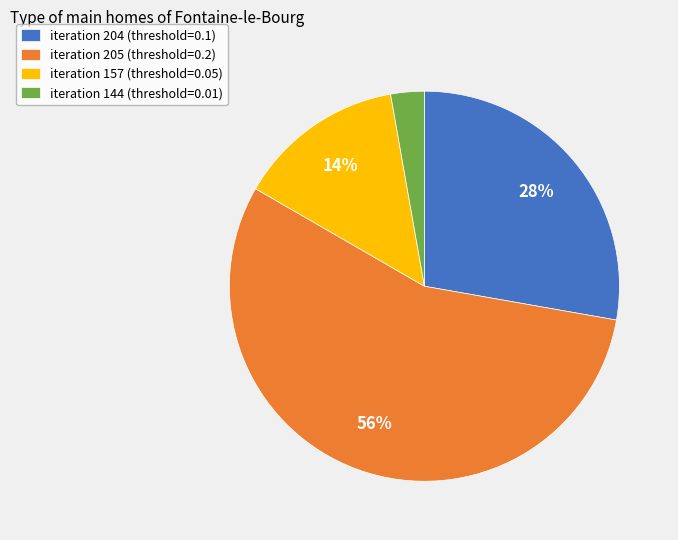

To the nearest percent, what is the difference between the iteration 205 (threshold=0.2) and iteration 204 (threshold=0.1) slice percentages?

28%